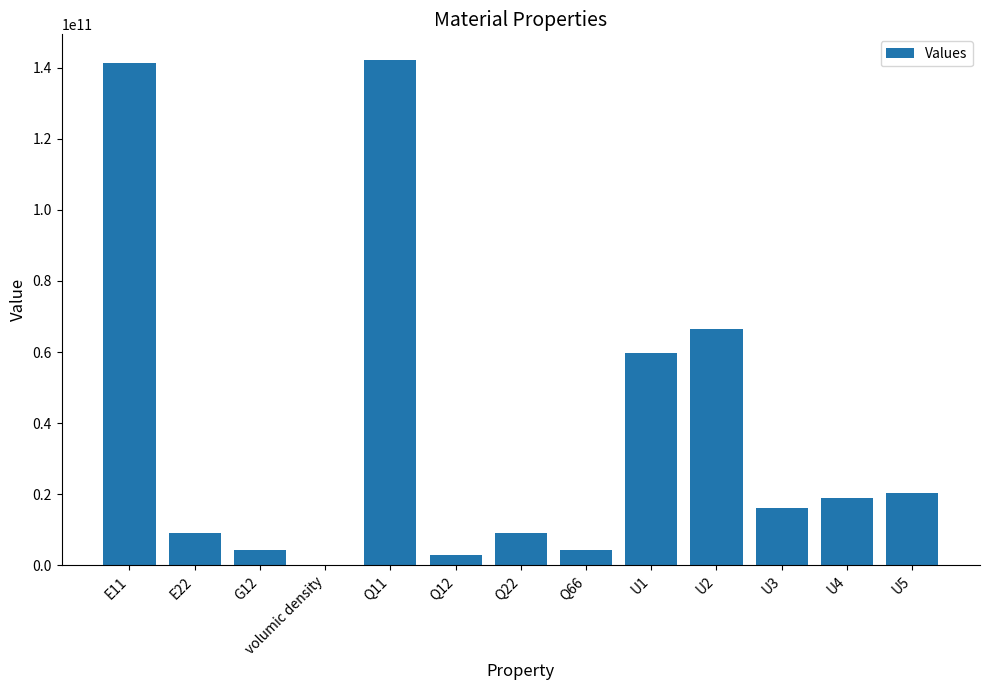

Between U4 and G12, which is larger?

U4